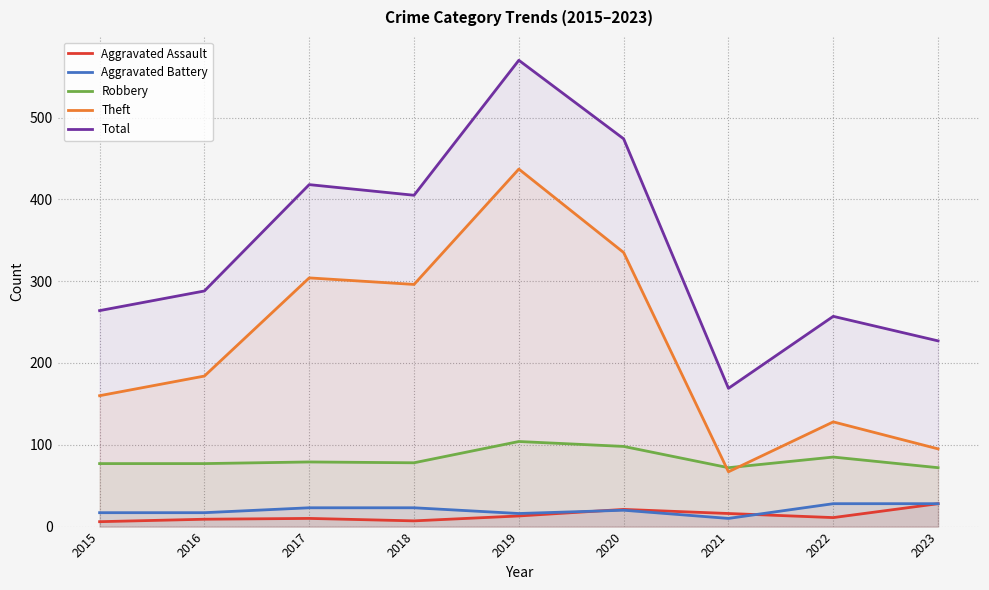

In Aggravated Battery, how many points are lower than both neighbors (excluding endpoints)?

2